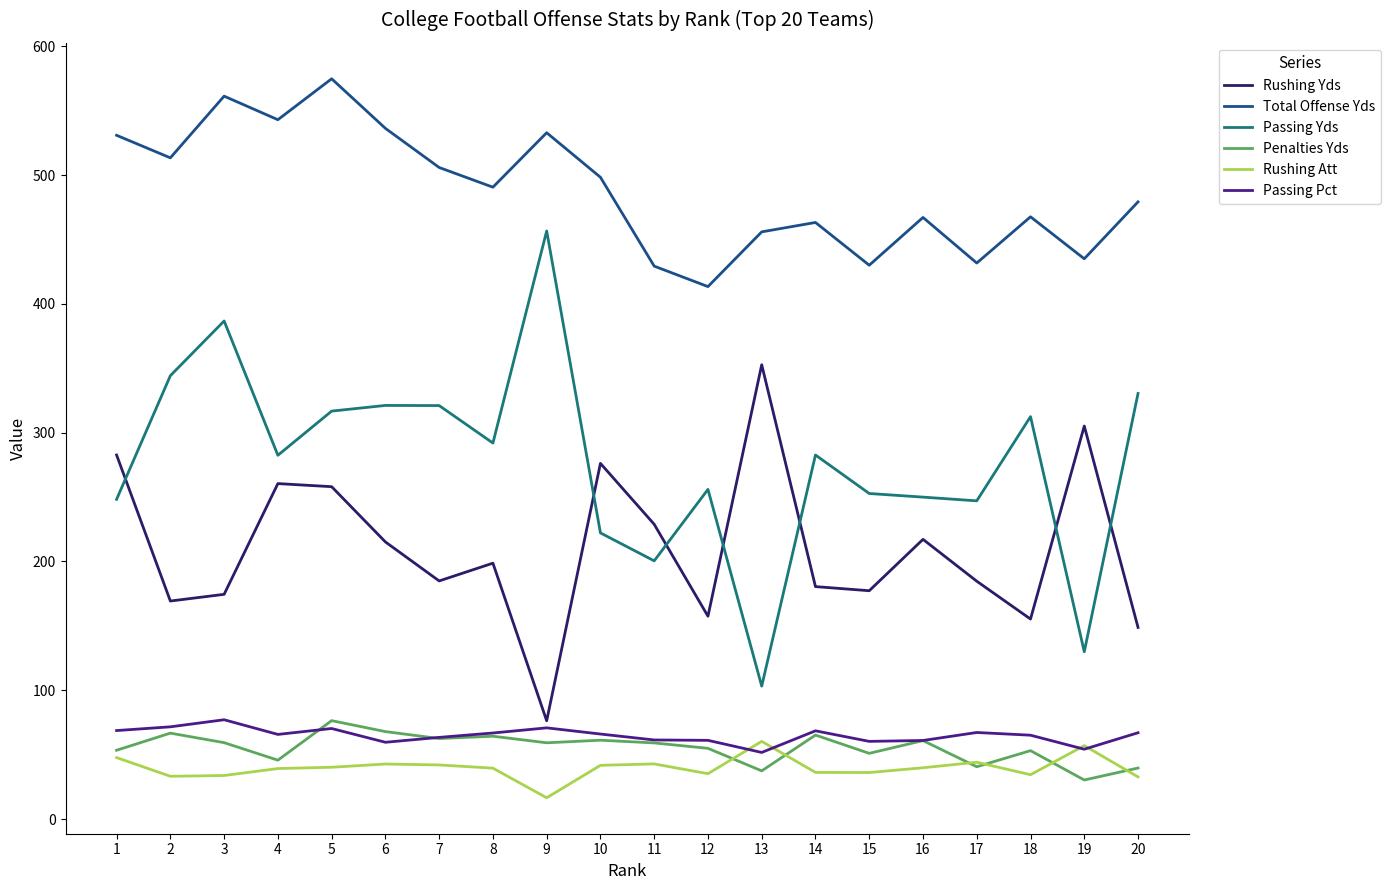

Which series has the largest total across all categories?

Total Offense Yds